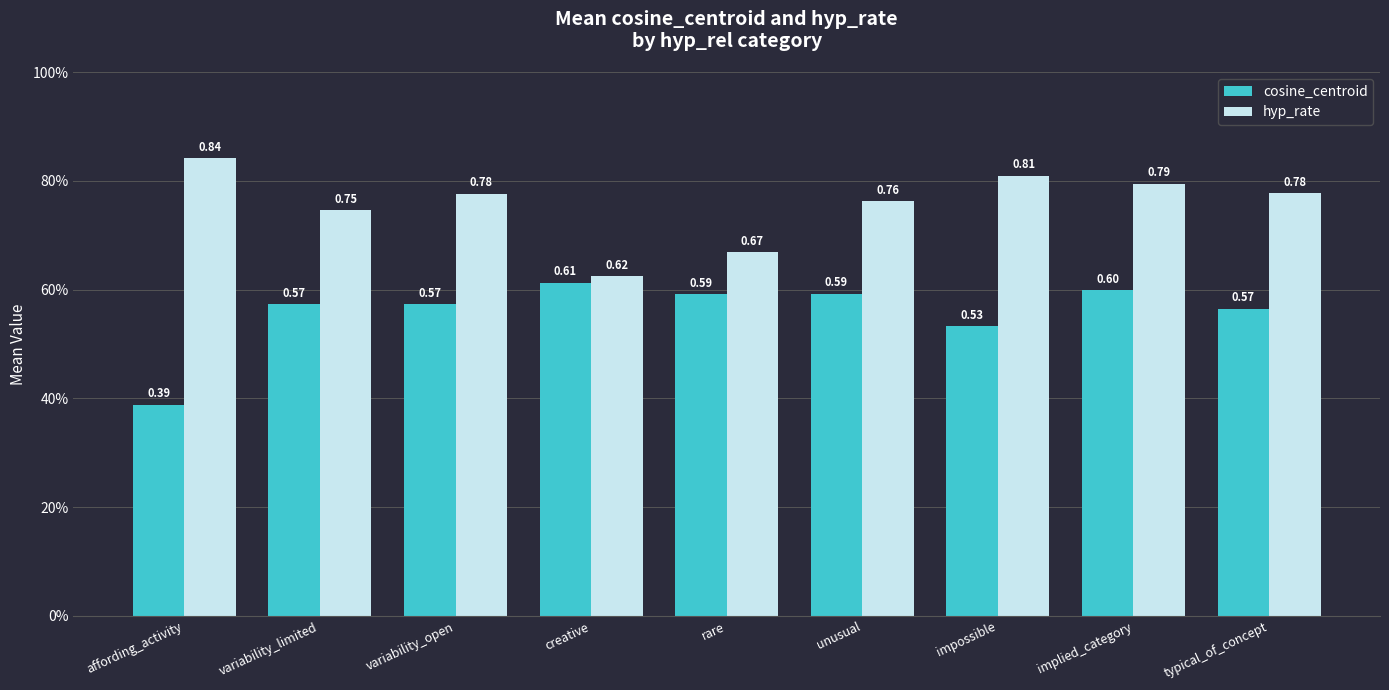

List the series in order of their peak value, highest first.

hyp_rate, cosine_centroid